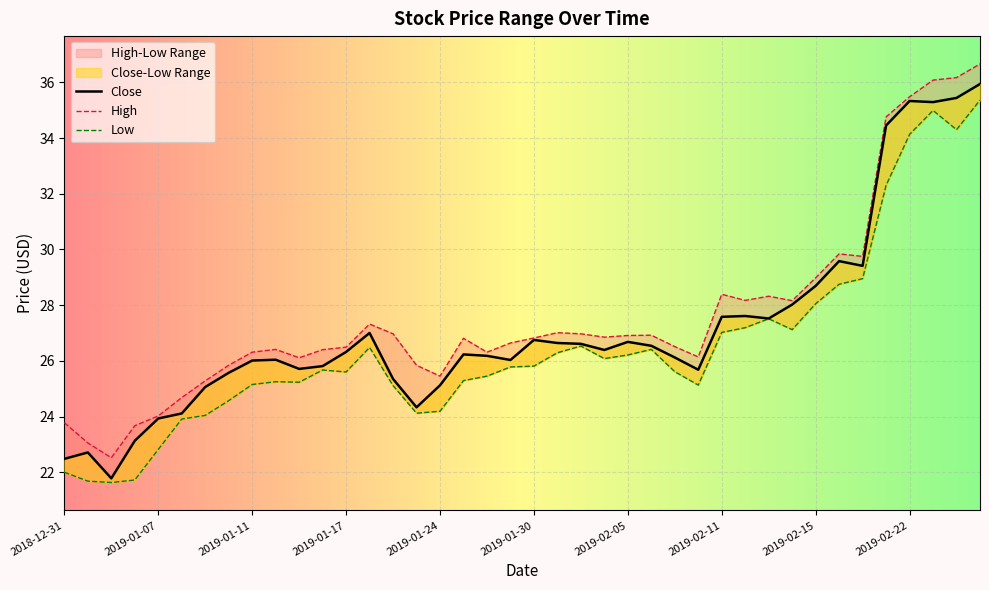

True or false: High has more than 1 points higher than both neighbors.

True